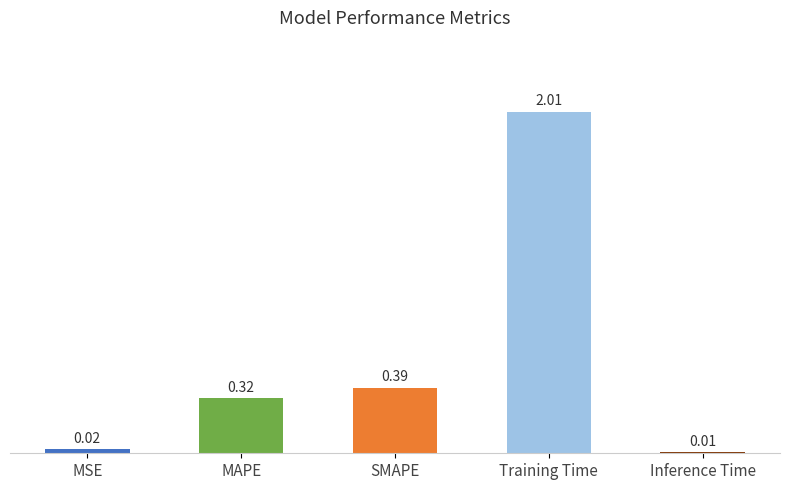

List the labels in order of value, smallest first.

Inference Time, MSE, MAPE, SMAPE, Training Time